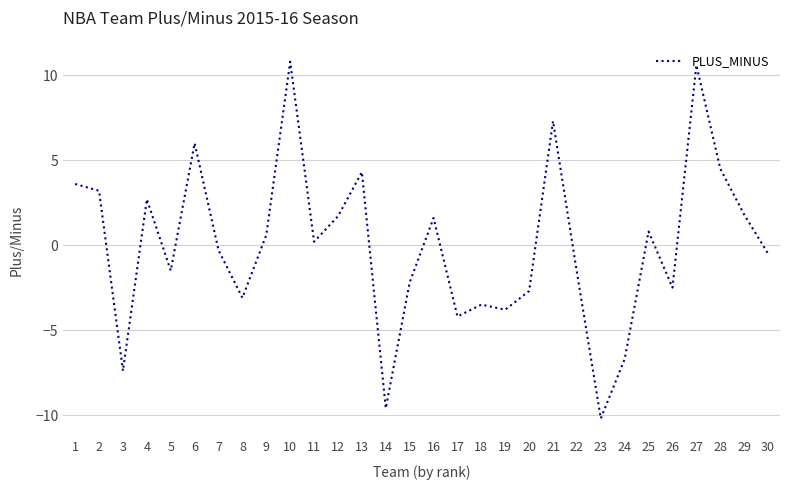

Reading left to right, extract all data points from this chart.

3.6	3.2	-7.4	2.7	-1.5	6.0	-0.3	-3.1	0.6	10.8	0.2	1.7	4.3	-9.6	-2.2	1.6	-4.2	-3.5	-3.8	-2.7	7.3	-1.6	-10.2	-6.7	0.8	-2.5	10.6	4.5	1.8	-0.5